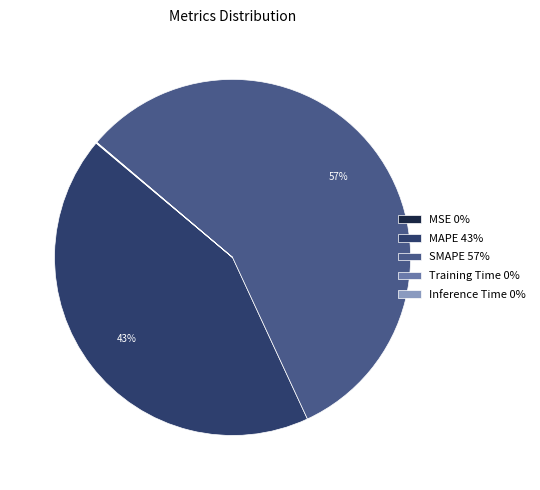

Which slice represents more than half of the pie?

SMAPE